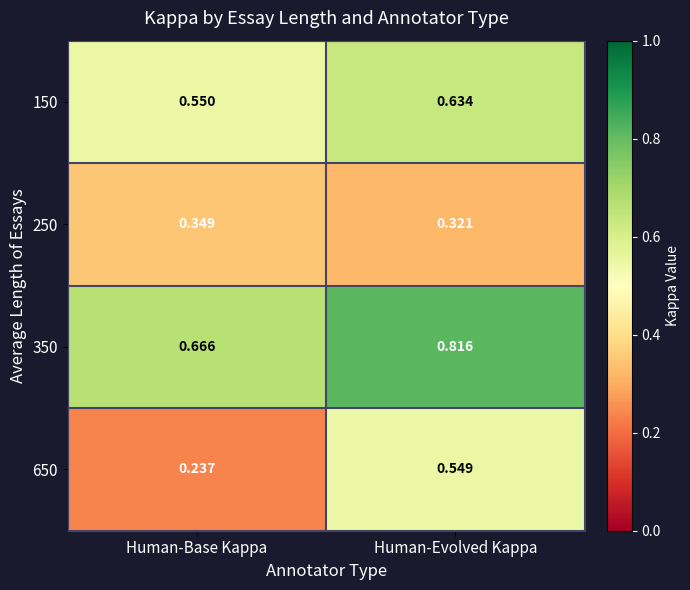

Rank the categories by 150 value from lowest to highest.

Human-Base Kappa, Human-Evolved Kappa